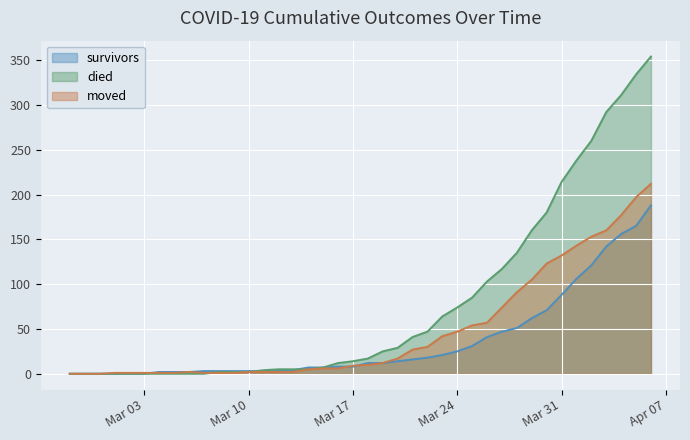

List the series in order of their peak value, highest first.

died, moved, survivors